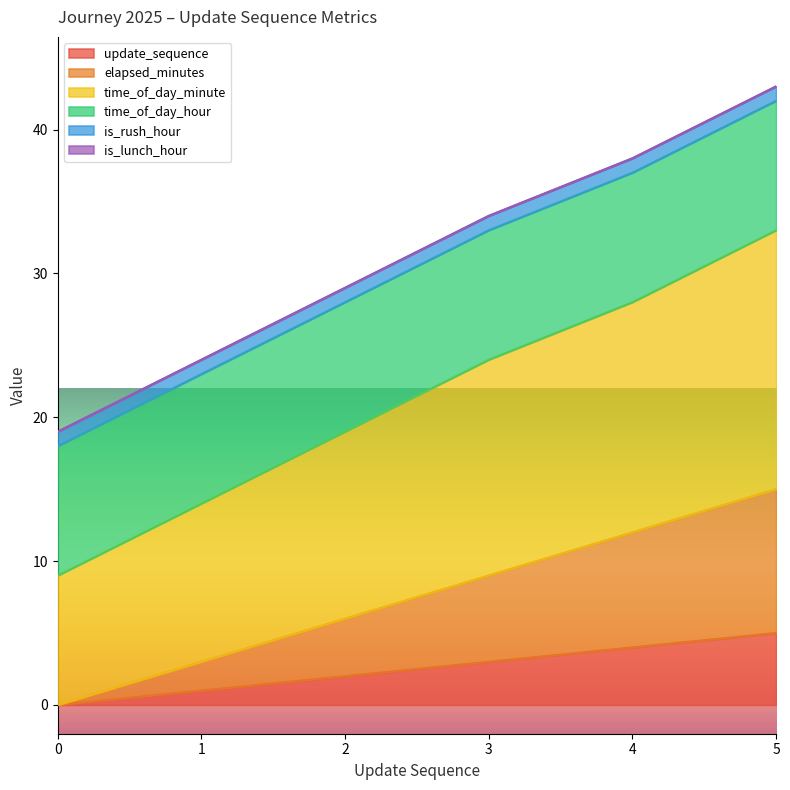

True or false: time_of_day_minute and update_sequence cross at least once.

False